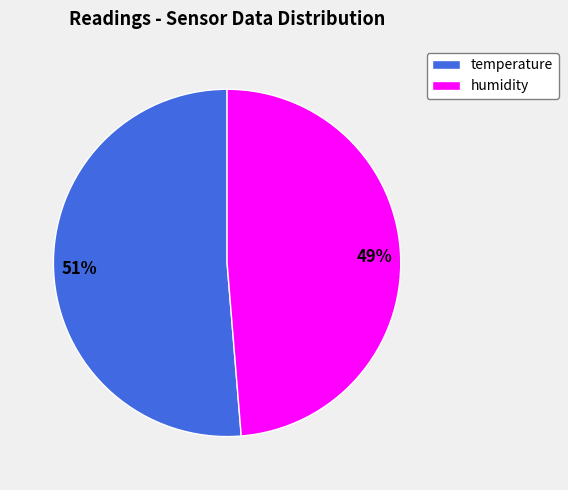

Which slice is the largest?

temperature